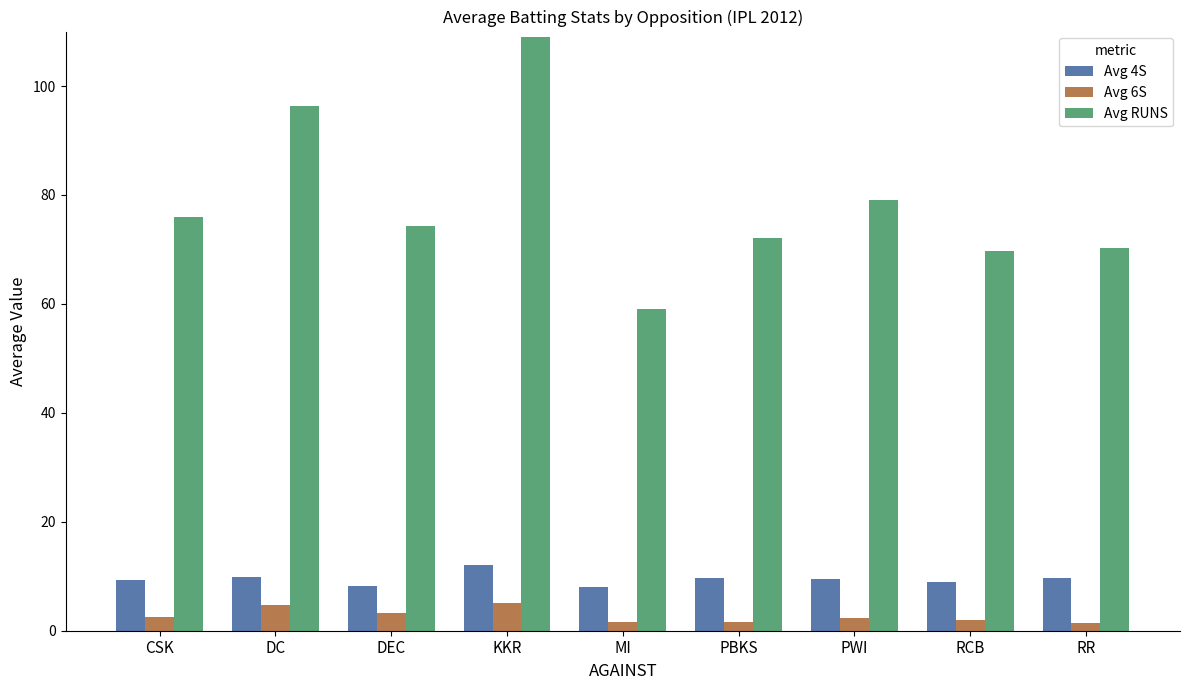

Is it true that Avg RUNS equals 69.8 at RCB?

True